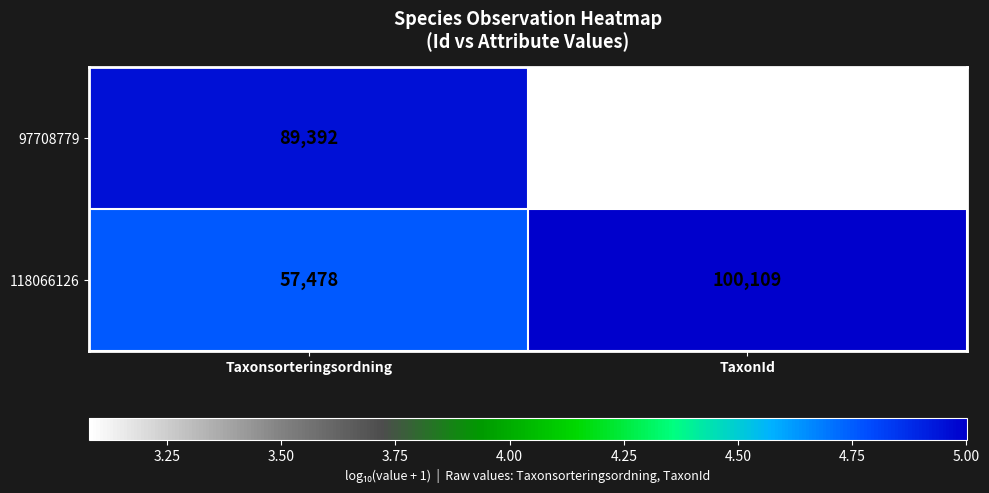

What is the greatest value displayed?

100109